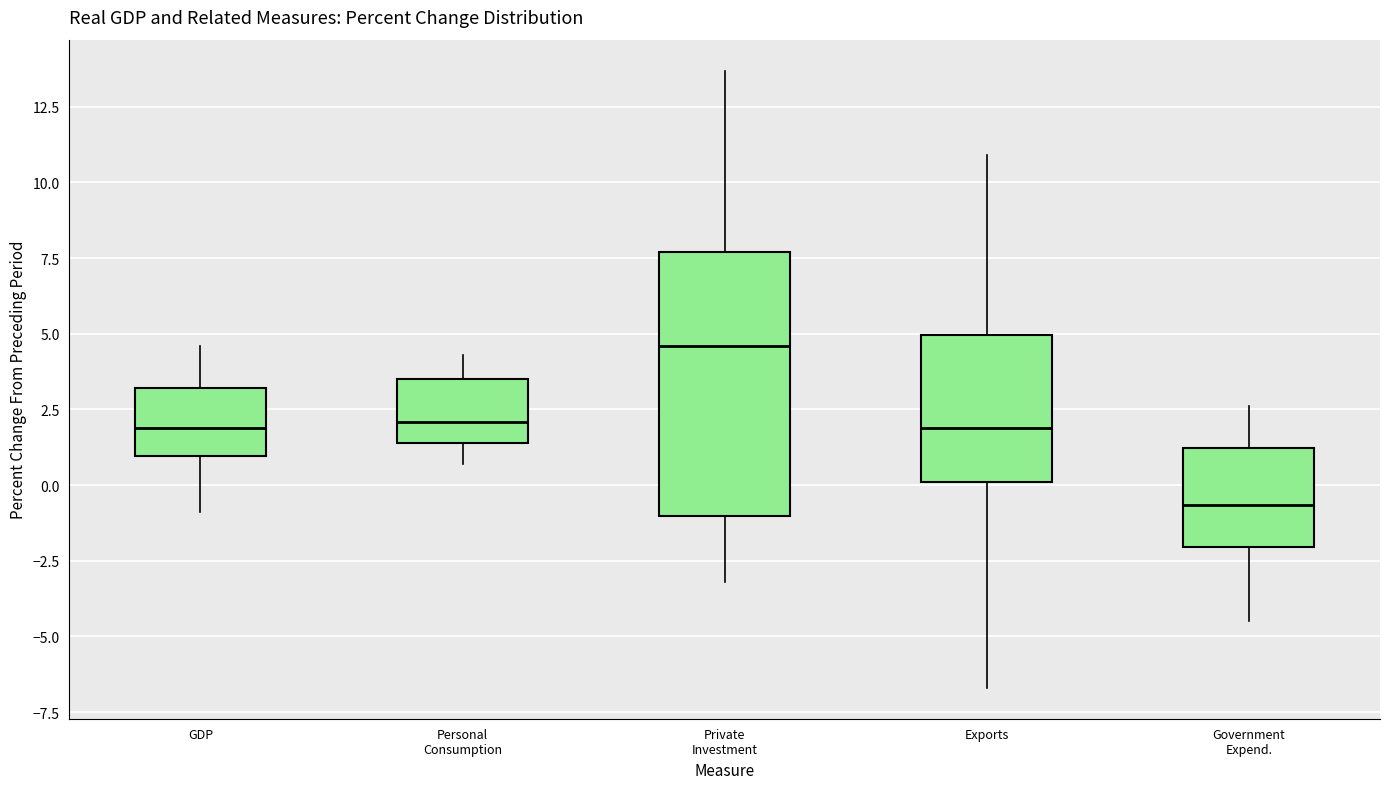

Reading left to right, transcribe this box plot: for each box, give where its median line is, the range the box spans, and where its two whiskers end, as read against the y-axis. The values are not printed on the chart, so give them approximately, as read against the axis.

GDP: median 2.0, box 1.0 to 3.0, whiskers -1.0 to 4.5
Personal Consumption: median 2.0, box 1.5 to 3.5, whiskers 0.5 to 4.5
Private Investment: median 4.5, box -1.0 to 7.5, whiskers -3.0 to 13.5
Exports: median 2.0, box 0.0 to 5.0, whiskers -6.5 to 11.0
Government Expend.: median -0.5, box -2.0 to 1.0, whiskers -4.5 to 2.5